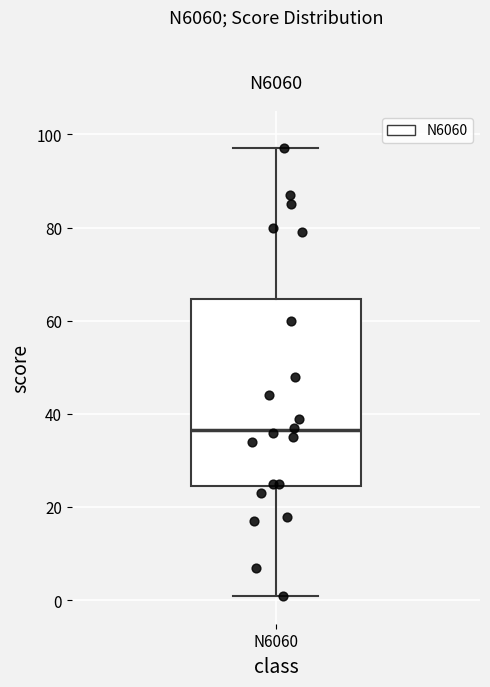

Transcribe this box plot: give where the median line is, the range the box spans, and where the two whiskers end, as read against the y-axis. The values are not printed on the chart, so give them approximately, as read against the axis.

median 36, box 24 to 64, whiskers 2 to 98